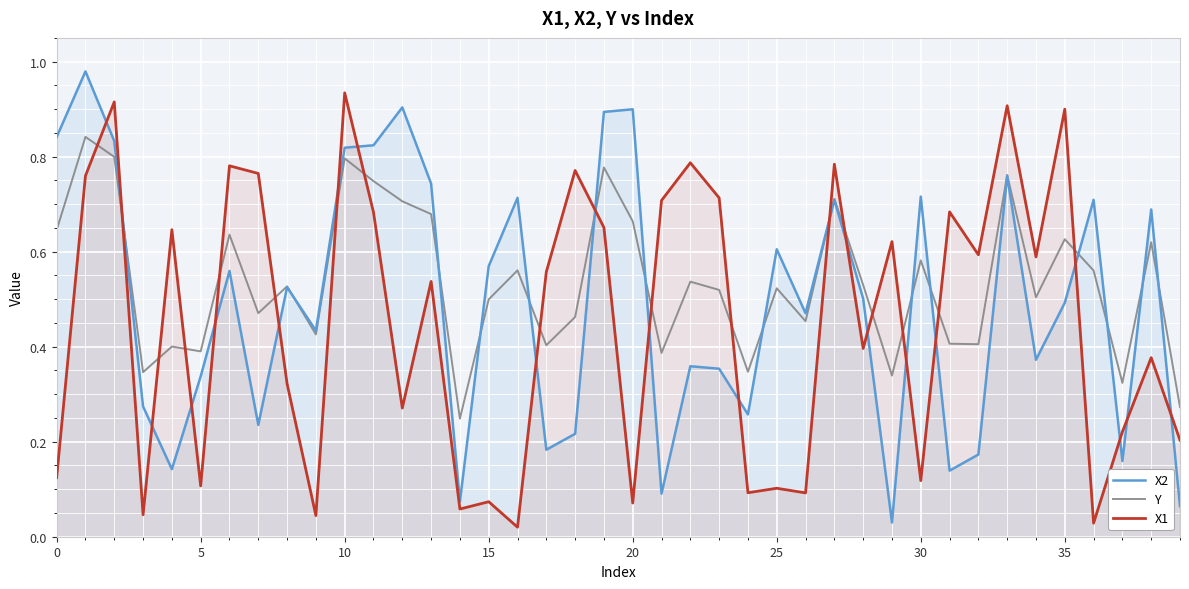

Which series ends up on top after the final intersection of X2 and X1?

X1